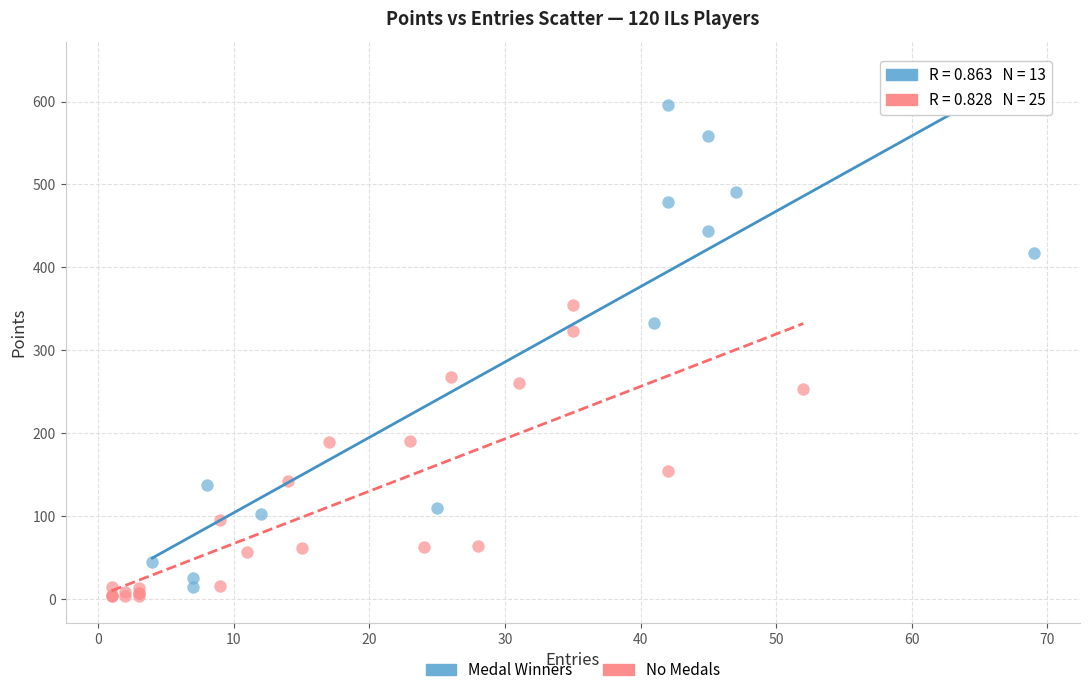

Which series has the largest Y range (max minus min)?

Medal Winners